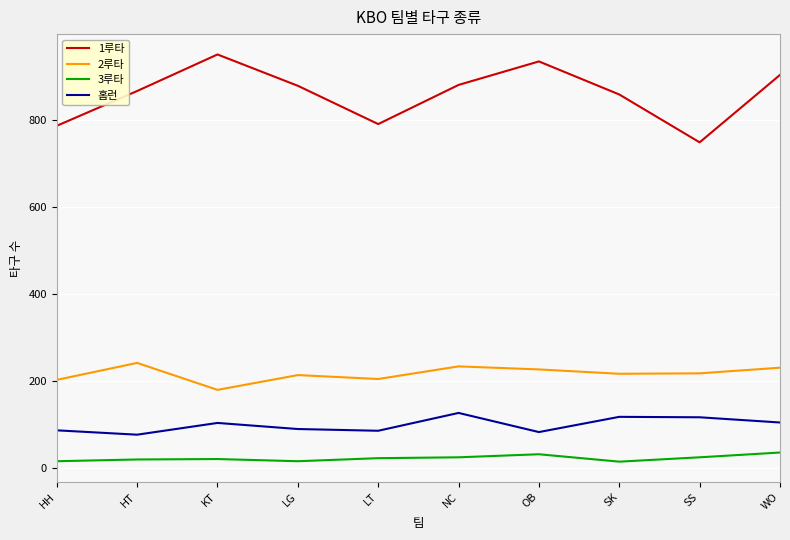

At which category does the chart reach its peak across all series?

KT